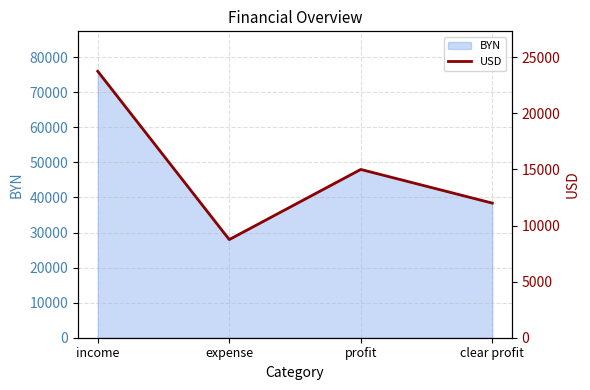

True or false: the data has more than 0 interior local peaks.

True